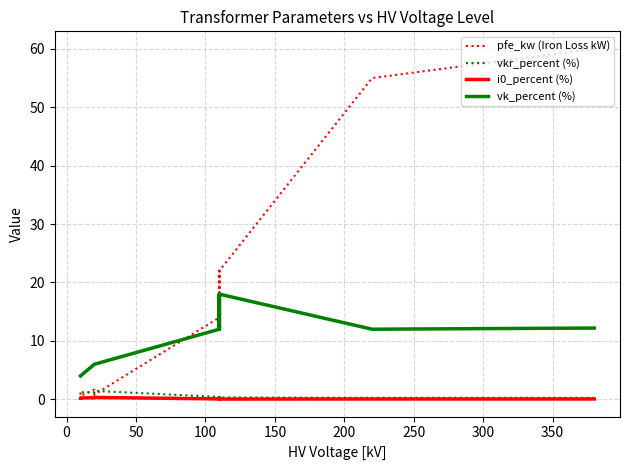

At how many categories does at least one series exceed 24?

2